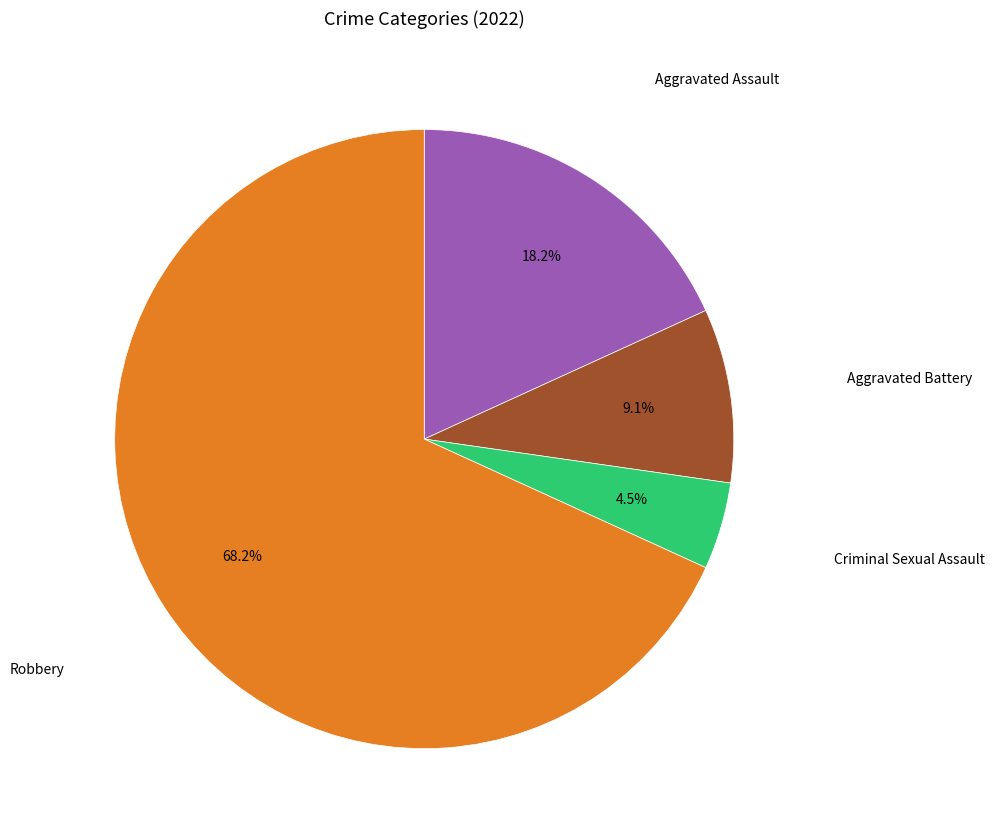

Does any single category account for the majority?

Yes